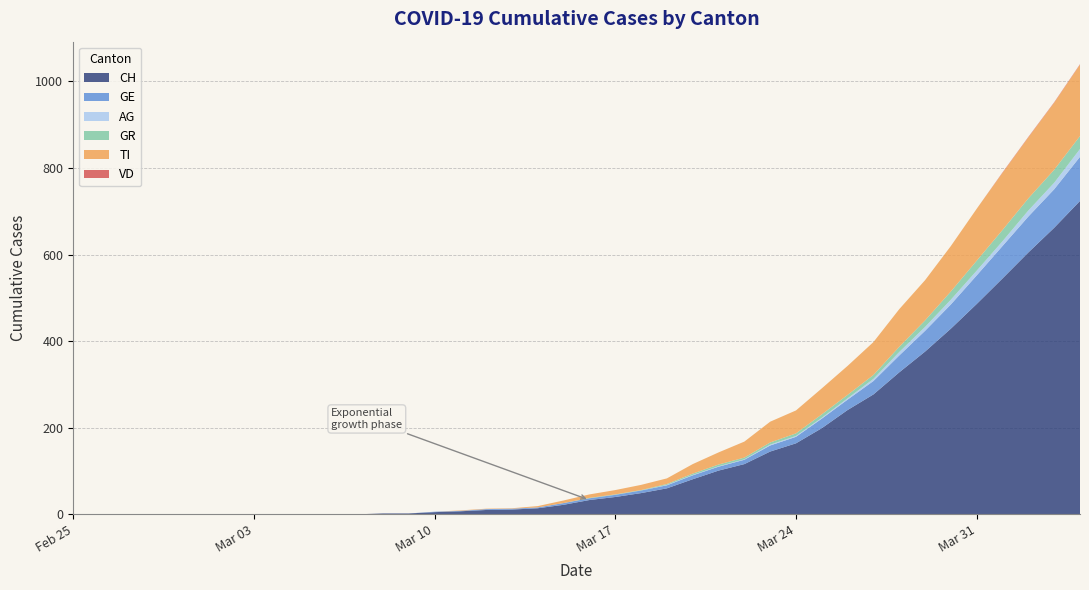

Reading left to right, extract all data points from this chart.

CH: 2020-02-25=0	2020-02-26=0	2020-02-27=0	2020-02-28=0	2020-02-29=0	2020-03-01=0	2020-03-02=0	2020-03-03=0	2020-03-04=0	2020-03-05=0	2020-03-06=0	2020-03-07=0	2020-03-08=2	2020-03-09=2	2020-03-10=5	2020-03-11=7	2020-03-12=10	2020-03-13=11	2020-03-14=14	2020-03-15=22	2020-03-16=33	2020-03-17=40	2020-03-18=49	2020-03-19=60	2020-03-20=81	2020-03-21=101	2020-03-22=116	2020-03-23=145	2020-03-24=164	2020-03-25=199	2020-03-26=241	2020-03-27=277	2020-03-28=328	2020-03-29=376	2020-03-30=429	2020-03-31=486	2020-04-01=545	2020-04-02=605	2020-04-03=662	2020-04-04=724
GE: 2020-02-25=0	2020-02-26=0	2020-02-27=0	2020-02-28=0	2020-02-29=0	2020-03-01=0	2020-03-02=0	2020-03-03=0	2020-03-04=0	2020-03-05=0	2020-03-06=0	2020-03-07=0	2020-03-08=0	2020-03-09=0	2020-03-10=1	2020-03-11=1	2020-03-12=2	2020-03-13=2	2020-03-14=2	2020-03-15=4	2020-03-16=4	2020-03-17=5	2020-03-18=6	2020-03-19=7	2020-03-20=9	2020-03-21=9	2020-03-22=10	2020-03-23=14	2020-03-24=15	2020-03-25=22	2020-03-26=24	2020-03-27=31	2020-03-28=39	2020-03-29=48	2020-03-30=56	2020-03-31=66	2020-04-01=75	2020-04-02=83	2020-04-03=89	2020-04-04=102
AG: 2020-02-25=0	2020-02-26=0	2020-02-27=0	2020-02-28=0	2020-02-29=0	2020-03-01=0	2020-03-02=0	2020-03-03=0	2020-03-04=0	2020-03-05=0	2020-03-06=0	2020-03-07=0	2020-03-08=0	2020-03-09=0	2020-03-10=0	2020-03-11=0	2020-03-12=0	2020-03-13=0	2020-03-14=0	2020-03-15=0	2020-03-16=0	2020-03-17=0	2020-03-18=0	2020-03-19=1	2020-03-20=1	2020-03-21=1	2020-03-22=1	2020-03-23=2	2020-03-24=2	2020-03-25=2	2020-03-26=3	2020-03-27=5	2020-03-28=8	2020-03-29=9	2020-03-30=11	2020-03-31=11	2020-04-01=11	2020-04-02=14	2020-04-03=15	2020-04-04=18
GR: 2020-02-25=0	2020-02-26=0	2020-02-27=0	2020-02-28=0	2020-02-29=0	2020-03-01=0	2020-03-02=0	2020-03-03=0	2020-03-04=0	2020-03-05=0	2020-03-06=0	2020-03-07=0	2020-03-08=0	2020-03-09=0	2020-03-10=0	2020-03-11=0	2020-03-12=0	2020-03-13=0	2020-03-14=0	2020-03-15=0	2020-03-16=1	2020-03-17=1	2020-03-18=1	2020-03-19=2	2020-03-20=3	2020-03-21=4	2020-03-22=4	2020-03-23=5	2020-03-24=6	2020-03-25=8	2020-03-26=8	2020-03-27=9	2020-03-28=12	2020-03-29=15	2020-03-30=19	2020-03-31=23	2020-04-01=26	2020-04-02=28	2020-04-03=30	2020-04-04=30
TI: 2020-02-25=0	2020-02-26=0	2020-02-27=0	2020-02-28=0	2020-02-29=0	2020-03-01=0	2020-03-02=0	2020-03-03=0	2020-03-04=0	2020-03-05=0	2020-03-06=0	2020-03-07=0	2020-03-08=0	2020-03-09=0	2020-03-10=0	2020-03-11=1	2020-03-12=1	2020-03-13=1	2020-03-14=3	2020-03-15=6	2020-03-16=8	2020-03-17=10	2020-03-18=12	2020-03-19=13	2020-03-20=22	2020-03-21=28	2020-03-22=37	2020-03-23=48	2020-03-24=53	2020-03-25=60	2020-03-26=67	2020-03-27=76	2020-03-28=87	2020-03-29=93	2020-03-30=105	2020-03-31=120	2020-04-01=132	2020-04-02=141	2020-04-03=155	2020-04-04=165
VD: 2020-02-25=0	2020-02-26=0	2020-02-27=0	2020-02-28=0	2020-02-29=0	2020-03-01=0	2020-03-02=0	2020-03-03=0	2020-03-04=0	2020-03-05=0	2020-03-06=0	2020-03-07=0	2020-03-08=0	2020-03-09=0	2020-03-10=0	2020-03-11=0	2020-03-12=0	2020-03-13=0	2020-03-14=0	2020-03-15=0	2020-03-16=0	2020-03-17=0	2020-03-18=0	2020-03-19=0	2020-03-20=0	2020-03-21=0	2020-03-22=0	2020-03-23=0	2020-03-24=0	2020-03-25=0	2020-03-26=0	2020-03-27=0	2020-03-28=0	2020-03-29=0	2020-03-30=0	2020-03-31=0	2020-04-01=1	2020-04-02=1	2020-04-03=1	2020-04-04=1